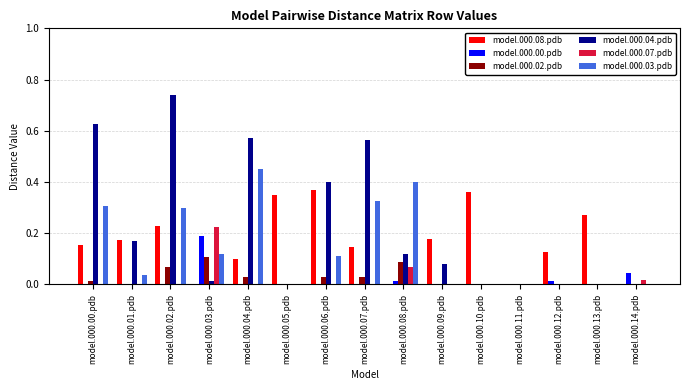

Which series changed the most between model.000.01.pdb and model.000.06.pdb?

model.000.04.pdb